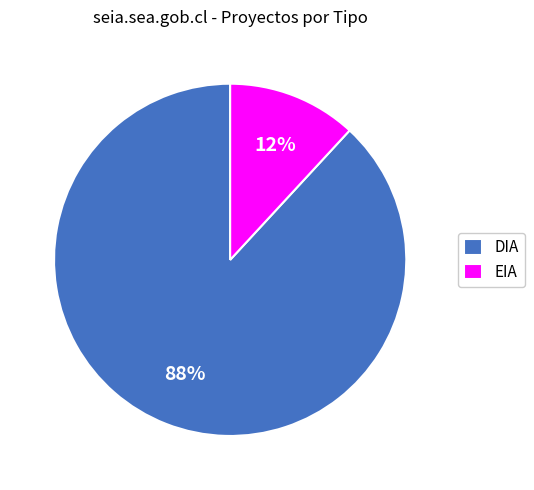

How many segments does this pie chart have?

2